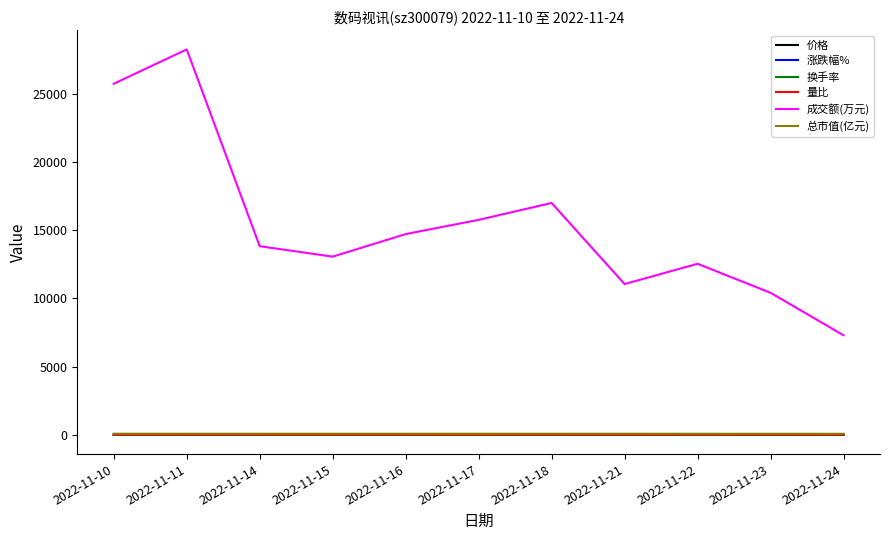

Which series has the largest total across all categories?

成交额(万元)